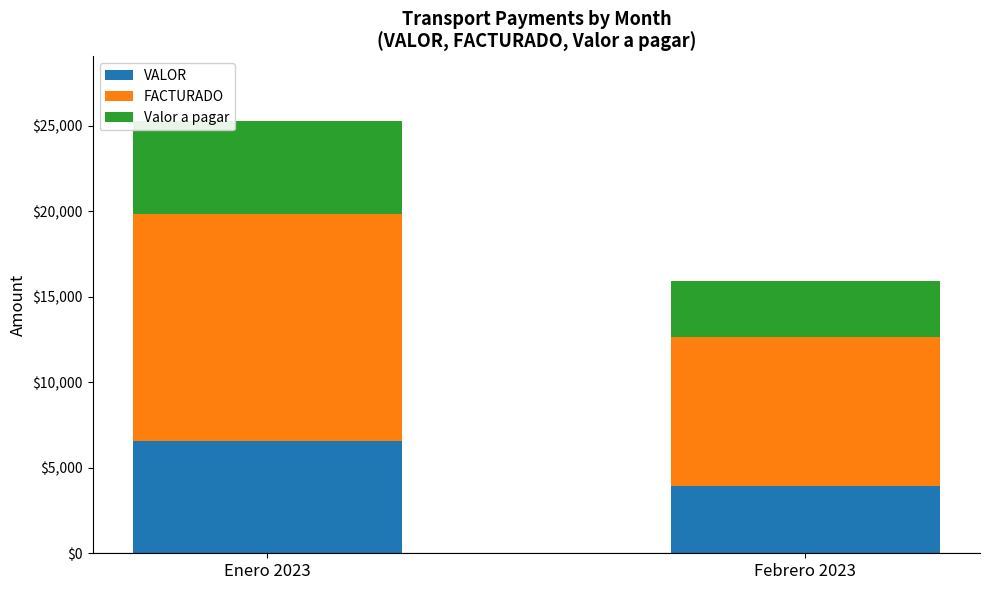

The VALOR series shows 6550 at Enero 2023. True or false?

True